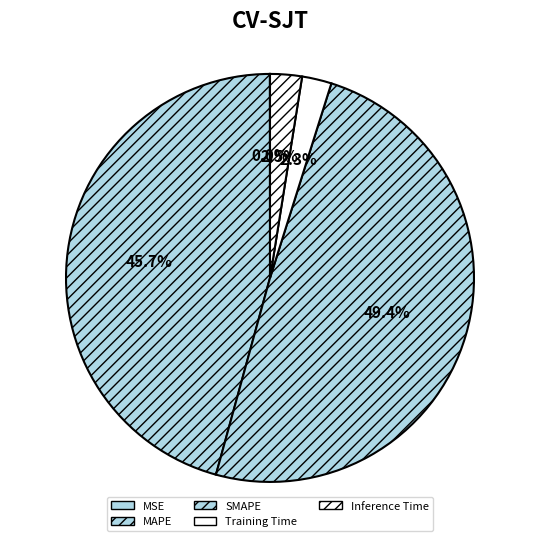

How many slices are in this pie chart?

5